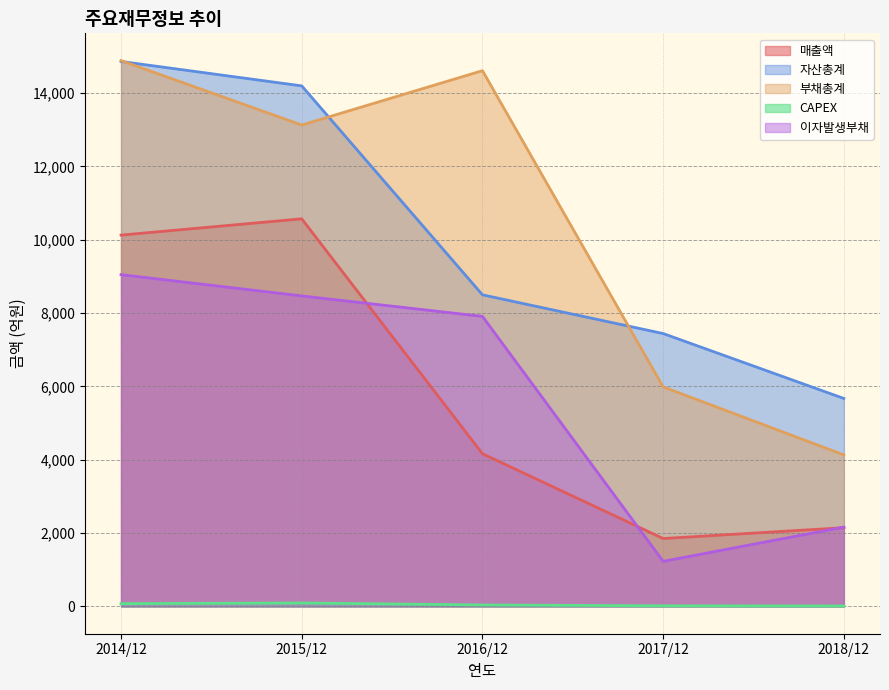

Reading left to right, extract all data points from this chart.

매출액: 10128	10572	4165	1852	2148
자산총계: 14864	14198	8499	7443	5672
부채총계: 14887	13131	14613	5988	4133
CAPEX: 76	94	40	17	13
이자발생부채: 9049	8469	7911	1230	2164